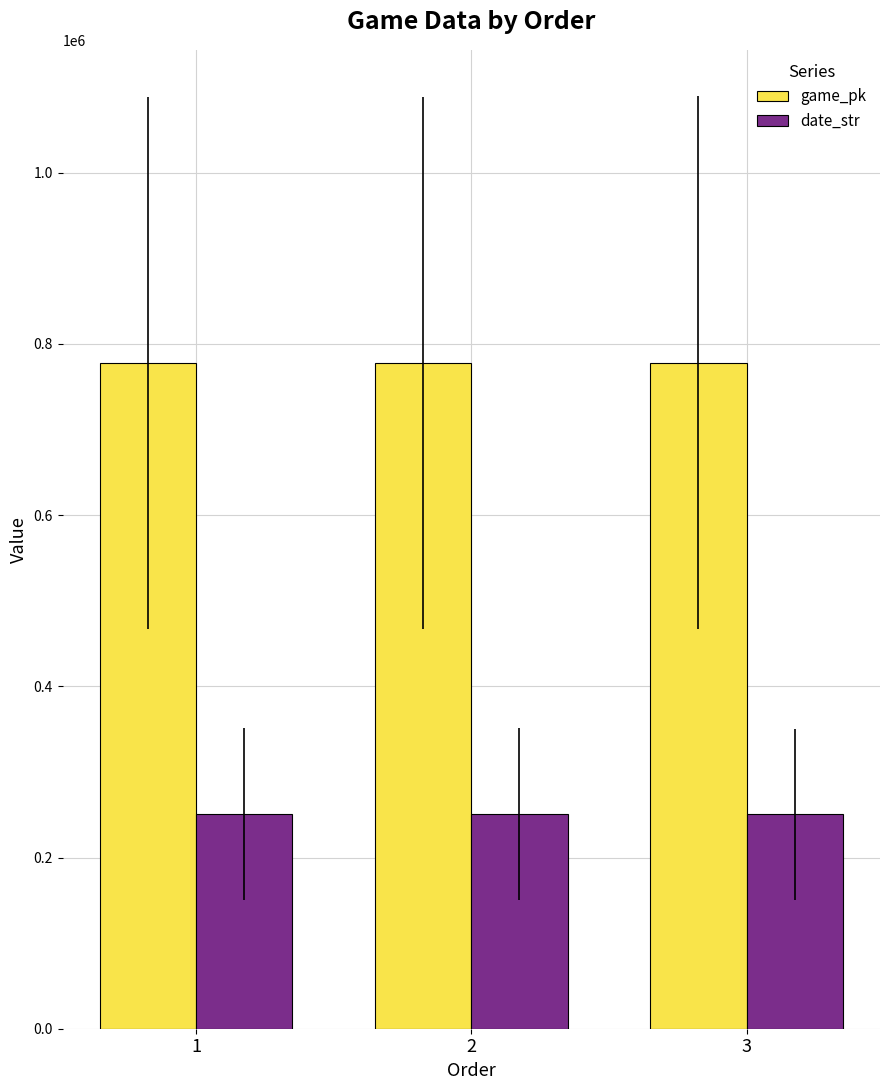

What are all the series names shown in the legend?

game_pk, date_str